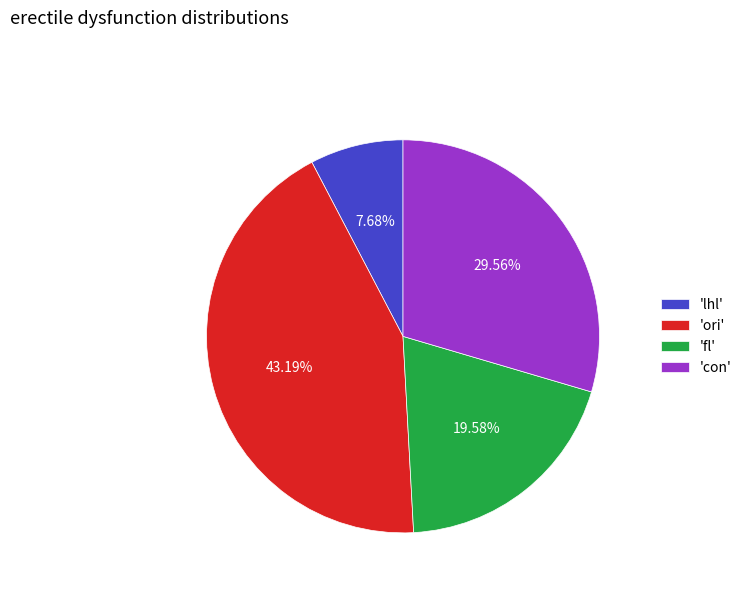

Which category has the smallest portion of the pie?

'lhl'